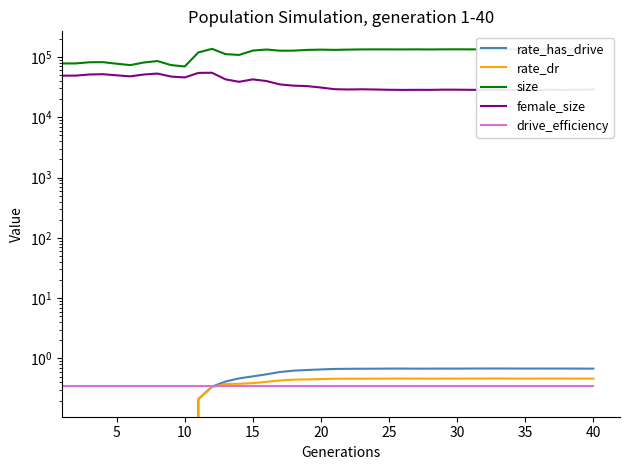

The size series shows 45502.1 at 28. True or false?

False